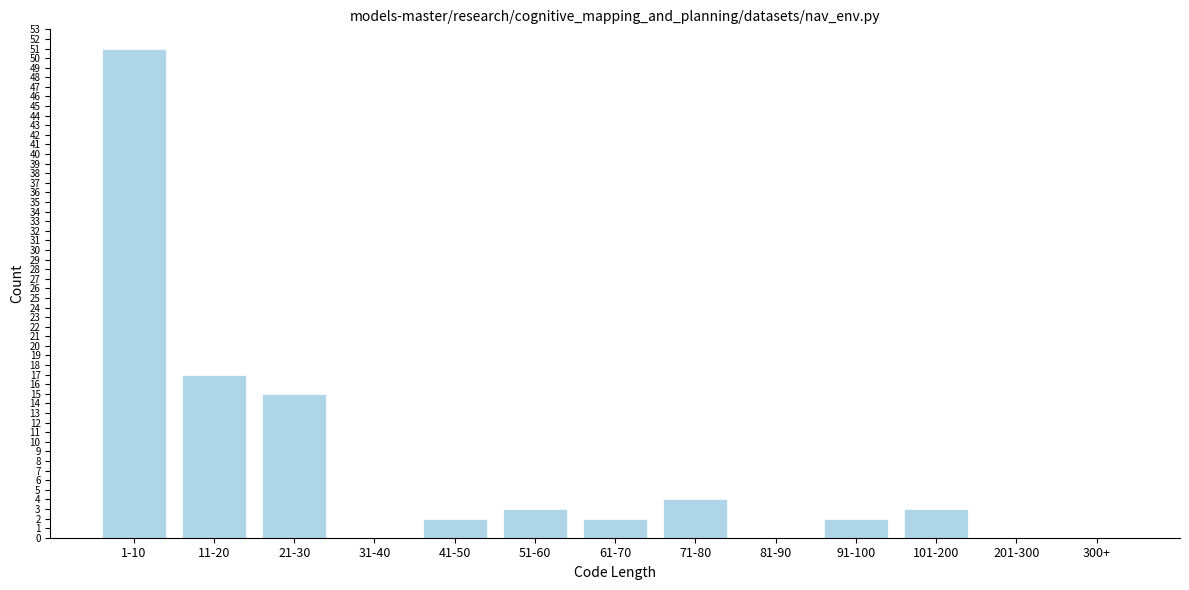

Reading right to left, transcribe all the data shown in this chart.

300+=0	201-300=0	101-200=3	91-100=2	81-90=0	71-80=4	61-70=2	51-60=3	41-50=2	31-40=0	21-30=15	11-20=17	1-10=51